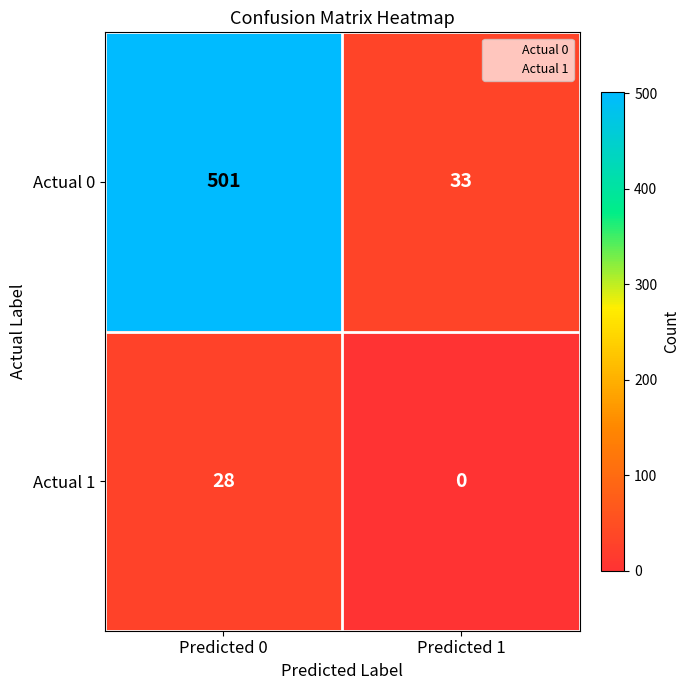

List the series in order of their overall mean, lowest first.

Actual 1, Actual 0